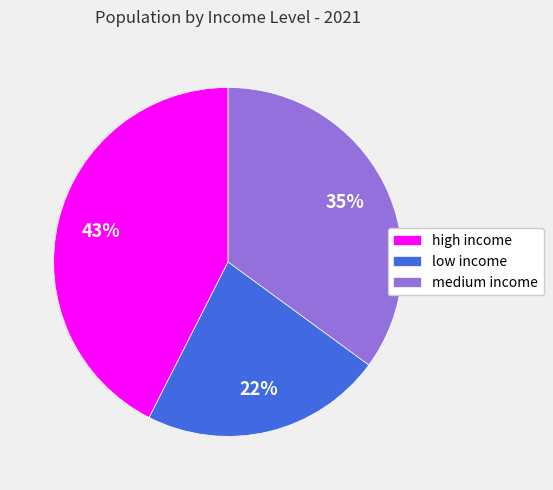

What percentage is the high income slice, to the nearest percent?

43%